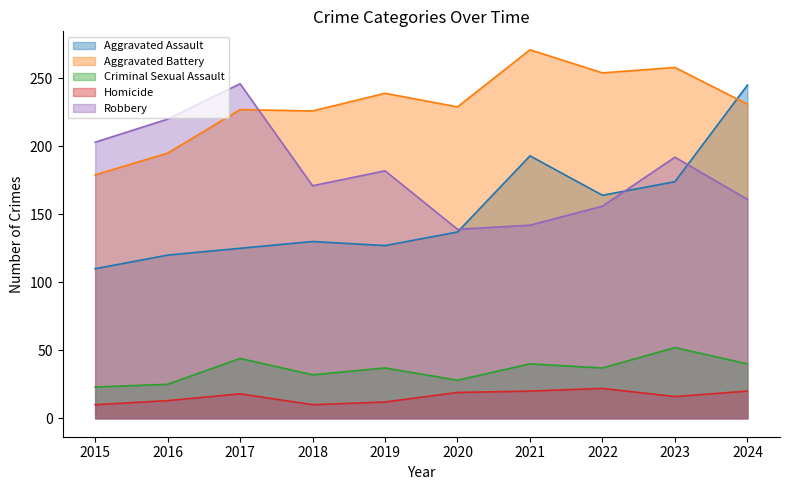

At which category is the sum across all series the highest?

2024